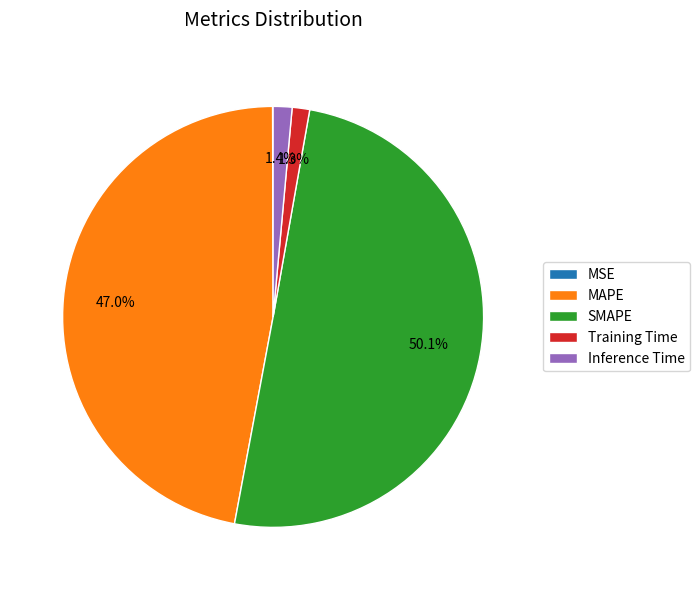

True or false: SMAPE accounts for 50% of the total.

True